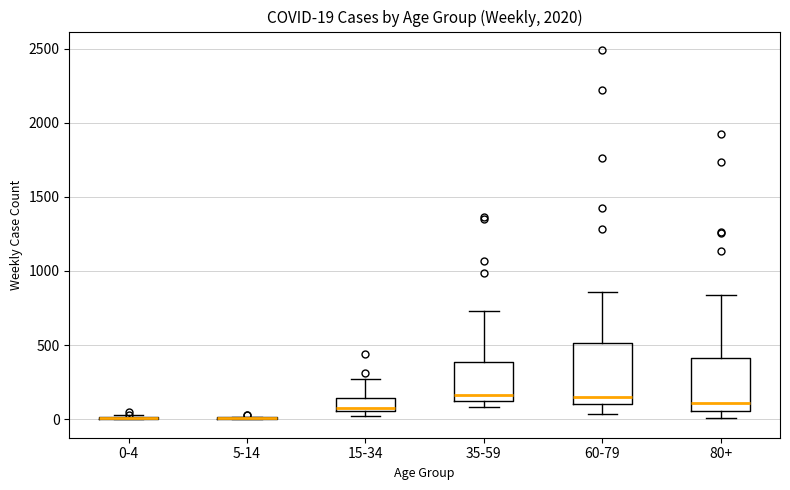

Comparing the boxes themselves (not the whiskers), which one is the tallest?

60-79